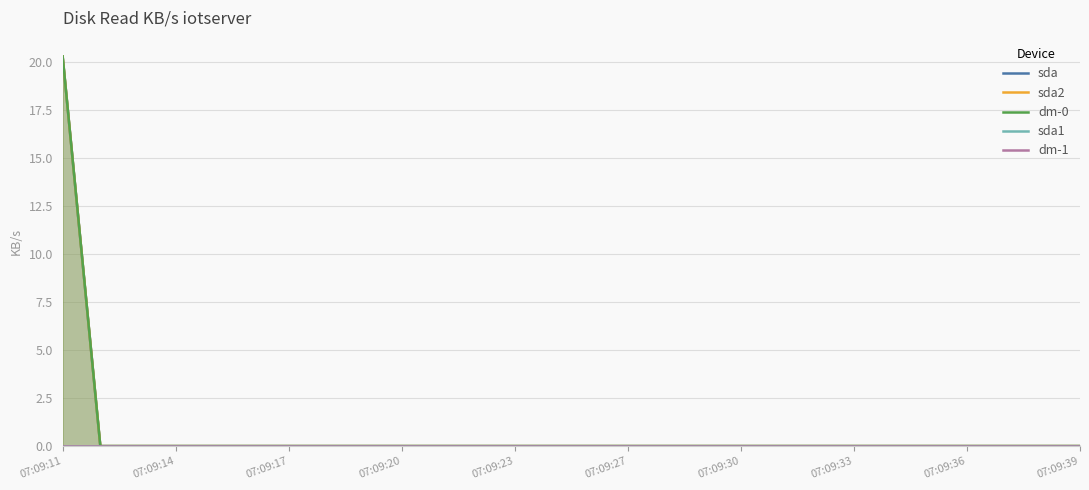

Which has a higher value, 07:09:20 or 07:09:27?

07:09:20